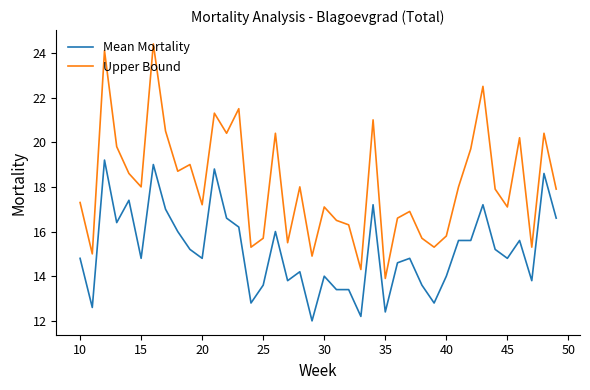

How many interior local peaks does the Upper Bound series have?

13